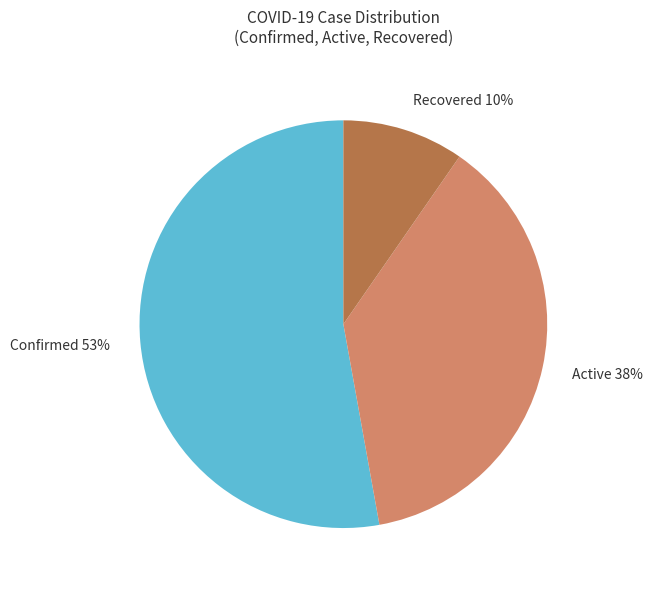

Which category accounts for the majority?

Confirmed